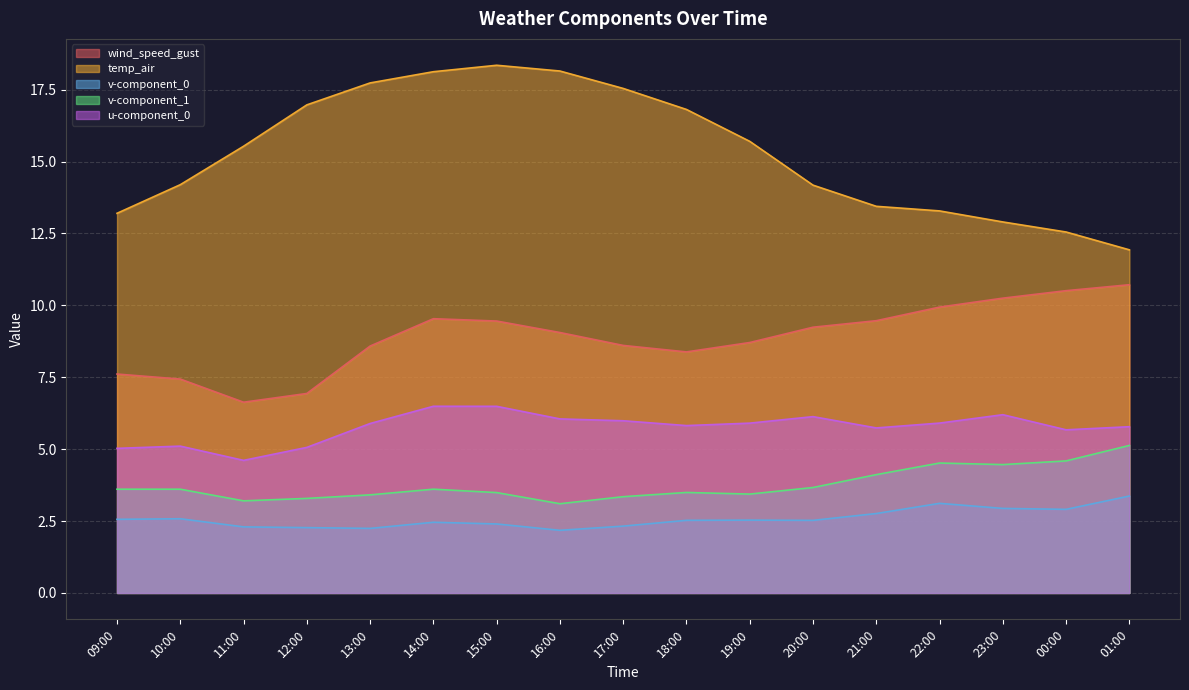

What is the spread (max minus min) of values at 17:00?

15.2